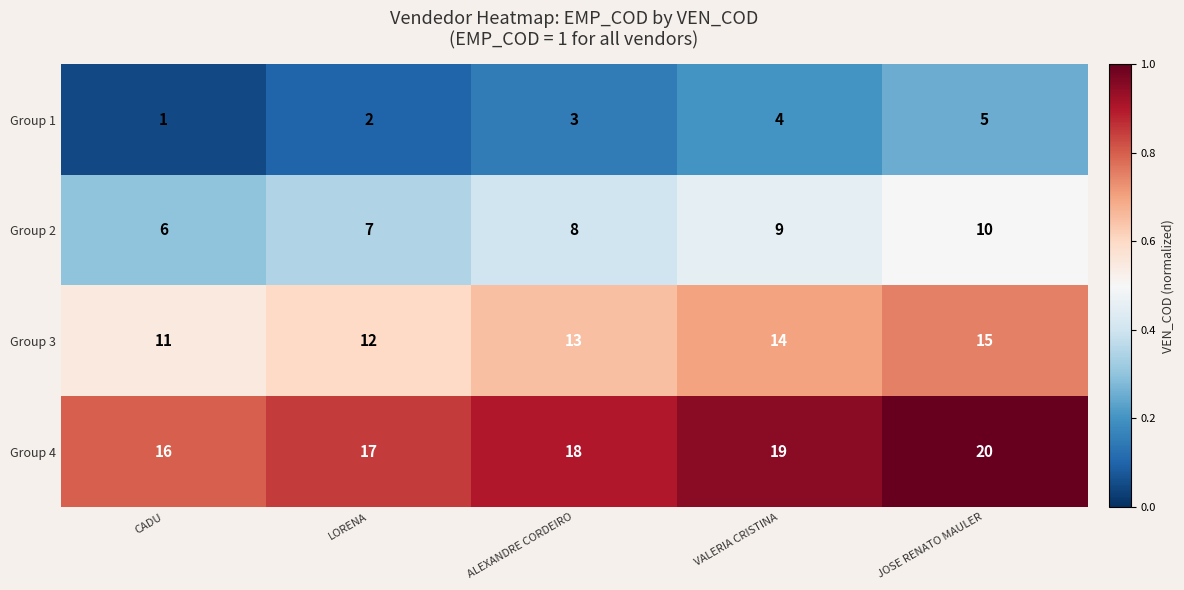

At VALERIA CRISTINA, list the series in order from largest to smallest.

Group 4, Group 3, Group 2, Group 1